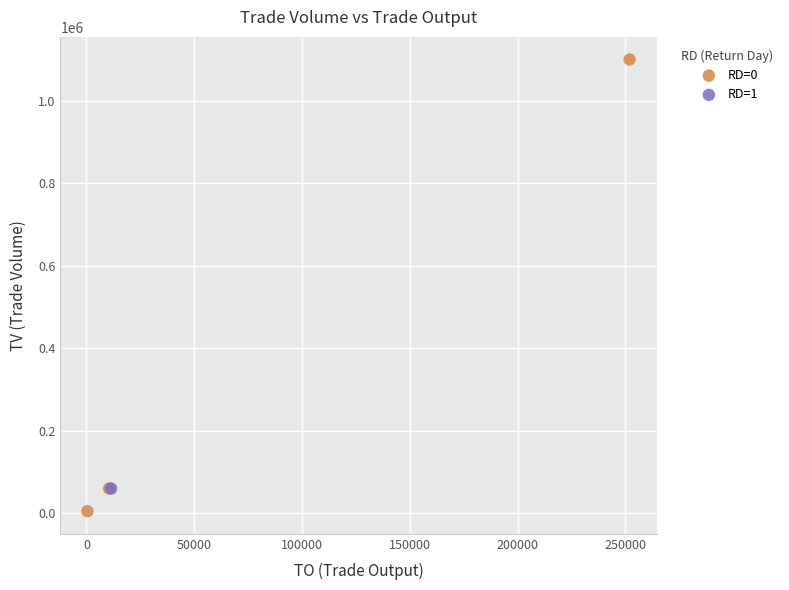

What are all the series names shown in the legend?

RD=0, RD=1